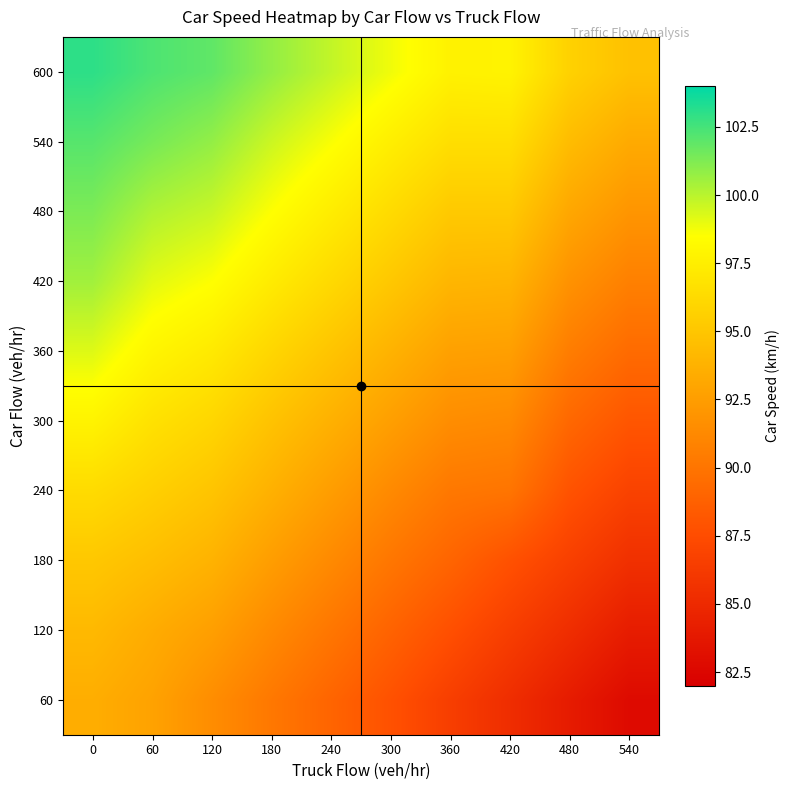

Reading left to right, what are all the values shown in this chart?

60: 0=93.5	60=92.8	120=91.5	180=90.2	240=89.0	300=87.8	360=86.5	420=85.3	480=84.0	540=82.8
120: 0=94.2	60=93.4	120=92.6	180=91.3	240=90.1	300=88.9	360=87.7	420=86.5	480=85.3	540=84.1
180: 0=95.1	60=94.5	120=93.8	180=92.5	240=91.3	300=90.1	360=89.0	420=87.8	480=86.6	540=85.5
240: 0=96.3	60=95.6	120=94.9	180=93.7	240=92.5	300=91.3	360=90.2	420=90.0	480=87.9	540=86.8
300: 0=97.8	60=96.7	120=96.0	180=94.8	240=93.7	300=92.6	360=91.5	420=91.3	480=89.2	540=88.1
360: 0=99.2	60=97.9	120=97.2	180=96.0	240=94.9	300=93.8	360=92.7	420=92.6	480=90.5	540=89.4
420: 0=100.5	60=99.1	120=98.5	180=97.3	240=96.2	300=95.1	360=94.0	420=93.9	480=91.8	540=90.7
480: 0=101.3	60=100.2	120=99.7	180=98.5	240=97.4	300=96.3	360=95.2	420=95.2	480=93.1	540=92.0
540: 0=102.1	60=101.4	120=100.8	180=99.6	240=98.6	300=97.5	360=96.5	420=96.5	480=94.4	540=93.3
600: 0=103.0	60=102.3	120=101.9	180=100.8	240=99.8	300=98.8	360=97.7	420=97.8	480=95.7	540=94.7